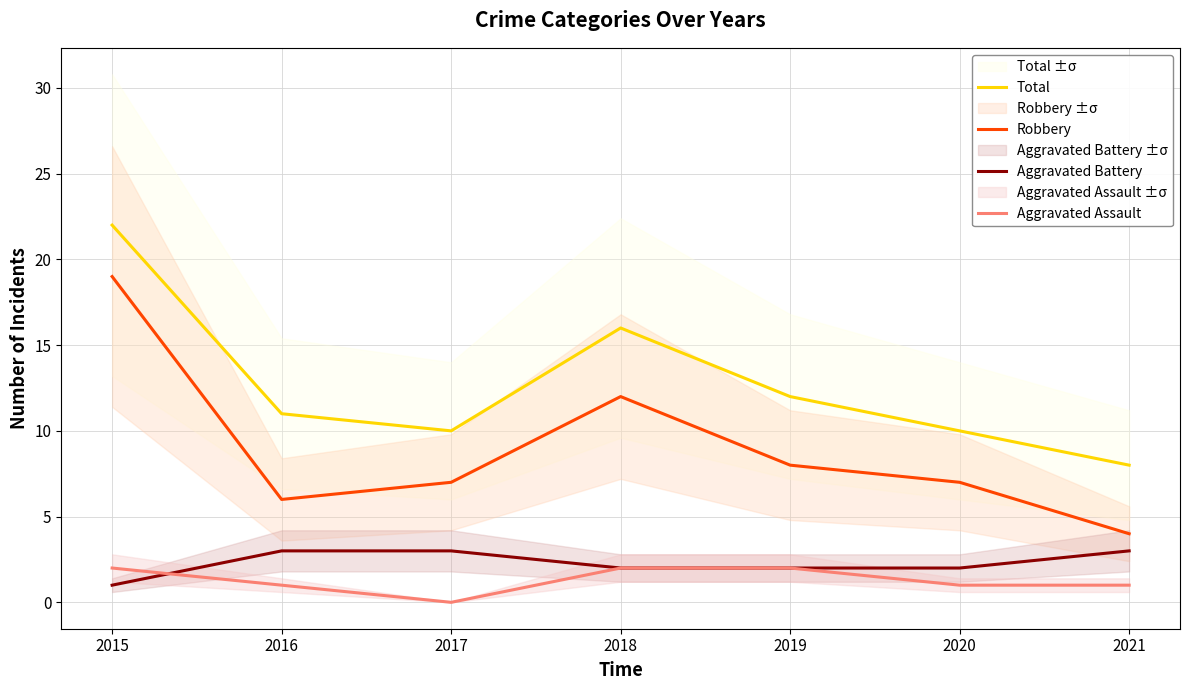

Which category has the lowest value in the Total series?

2021